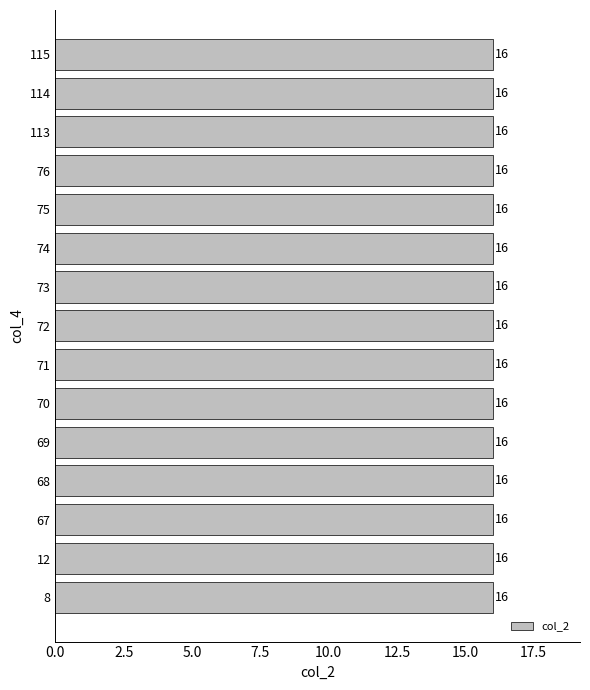

Which category has the highest value in the col_3 series?

8